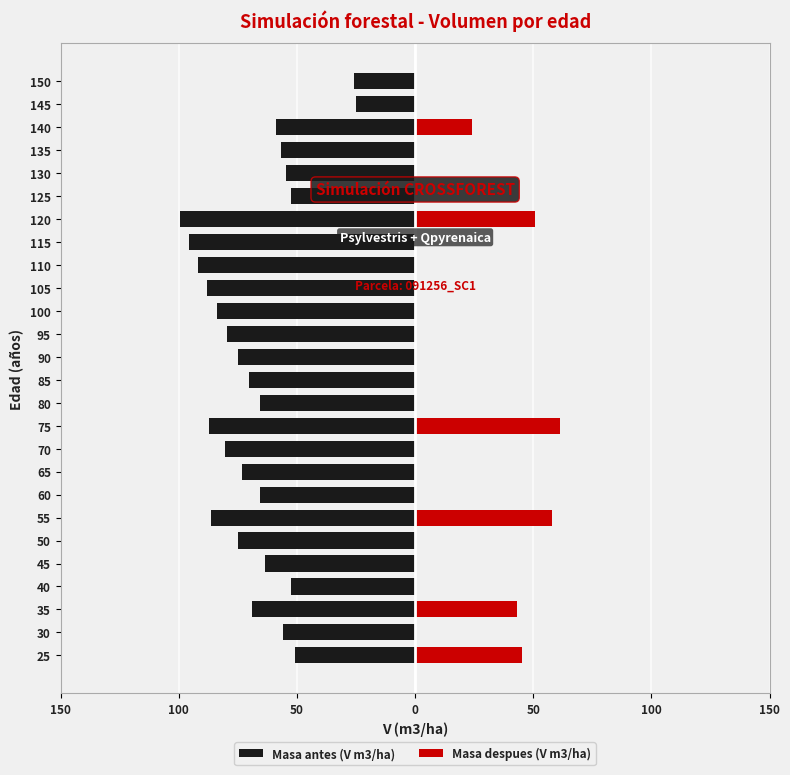

What is the sum of all Masa despues (V m3/ha) values?

282.1